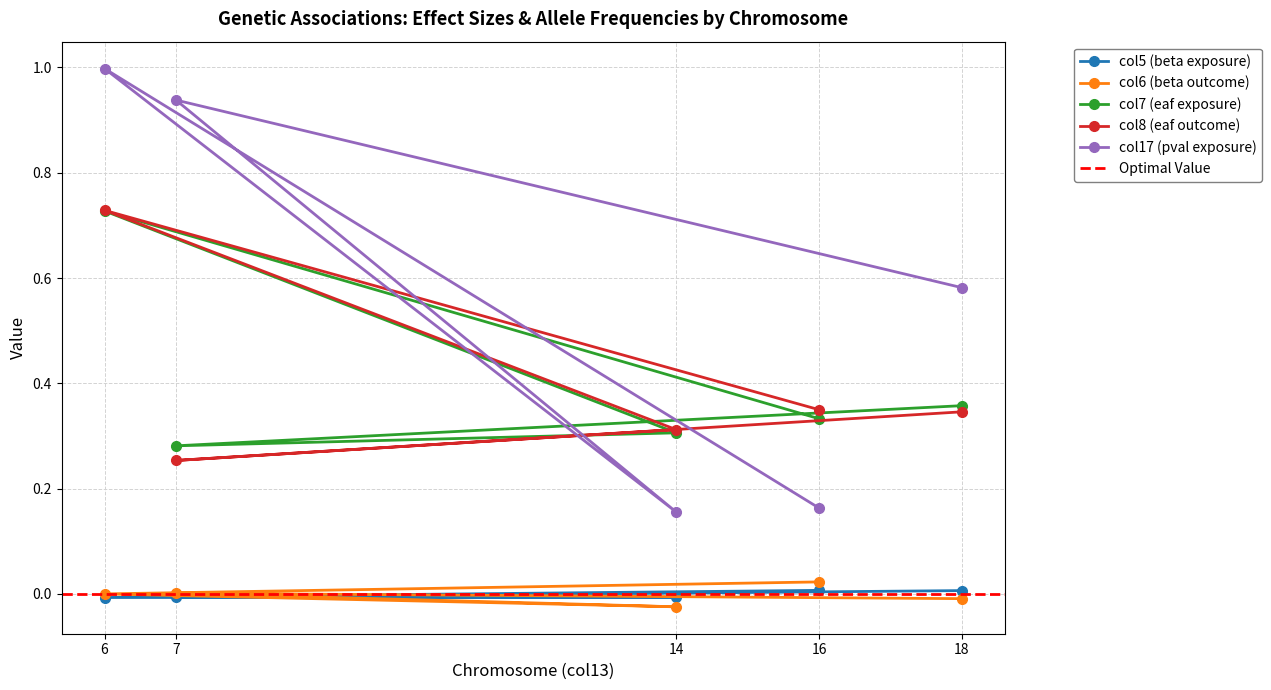

Reading left to right, list all the values displayed in this chart.

col5: 0.0	-0.0	-0.0	-0.0	0.0
col6: -0.0	0.0	-0.0	0.0	0.0
col7: 0.4	0.3	0.3	0.7	0.3
col8: 0.3	0.3	0.3	0.7	0.3
col17: 0.6	0.9	0.2	1.0	0.2